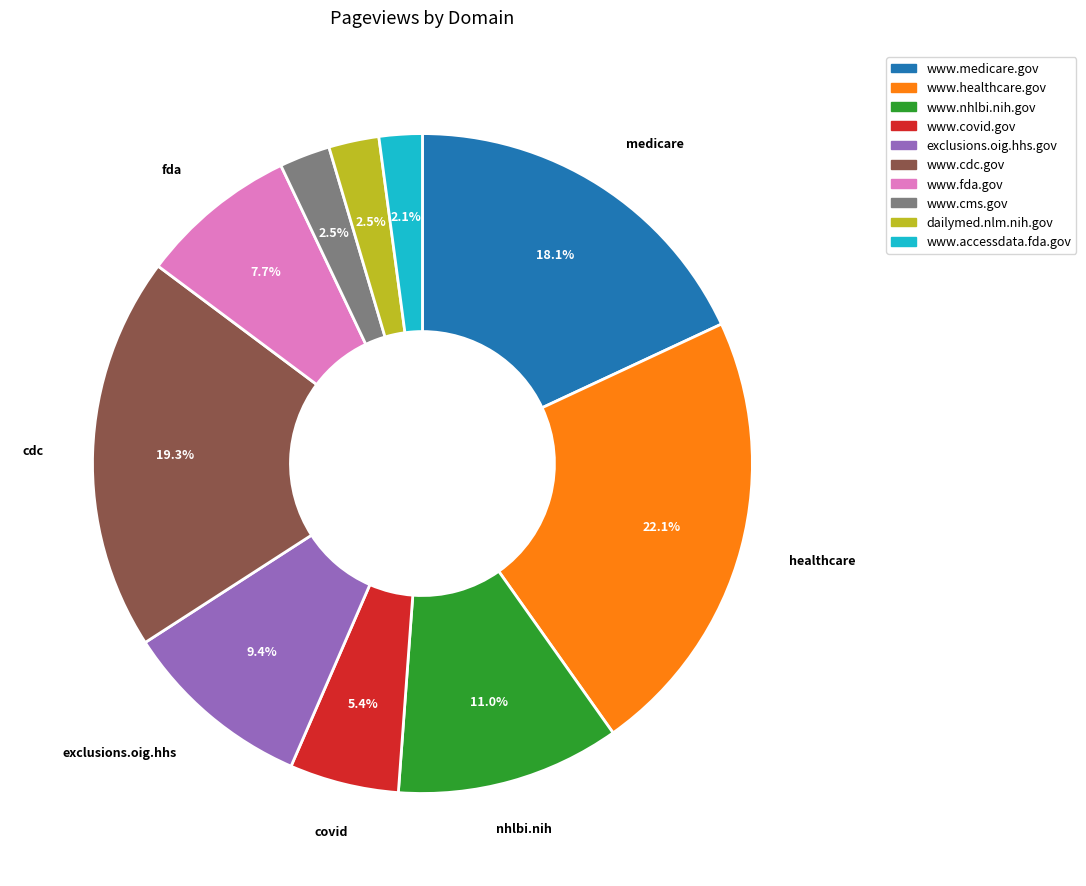

How much of the chart is everything except www.cms.gov?

97.5%